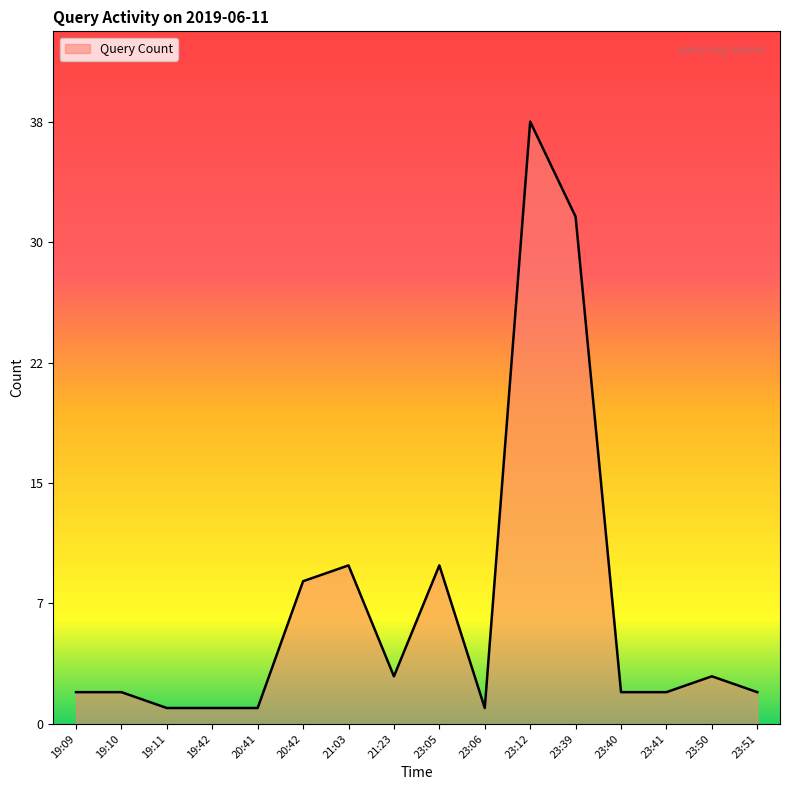

What is the smallest value displayed?

1